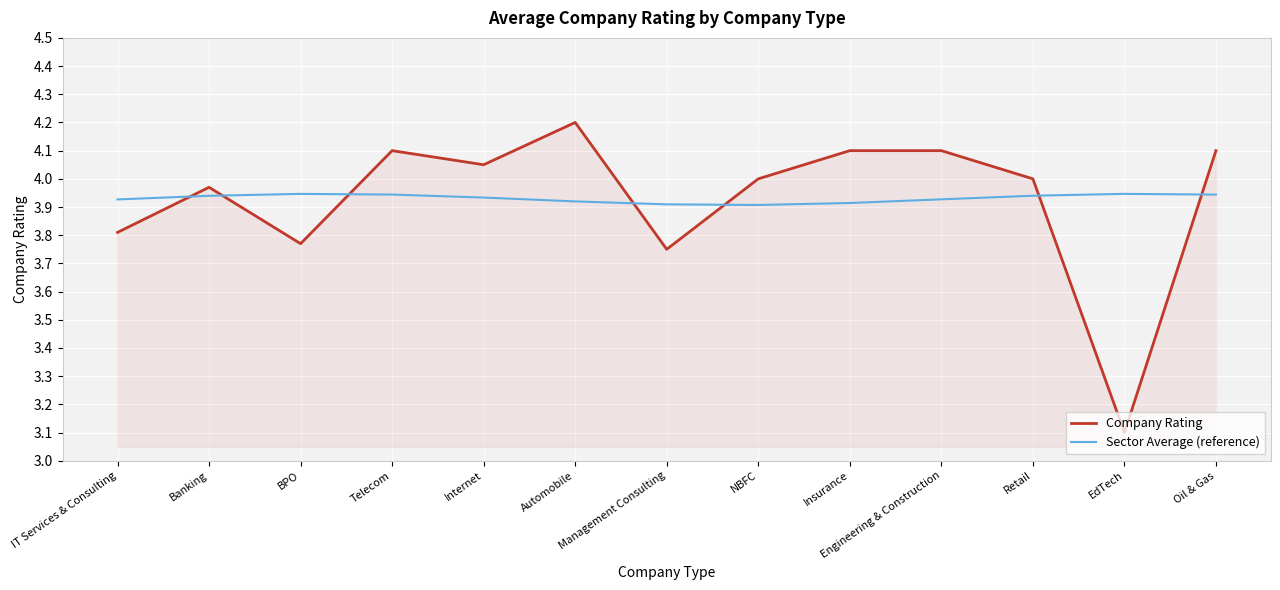

How many series are shown in this chart?

2